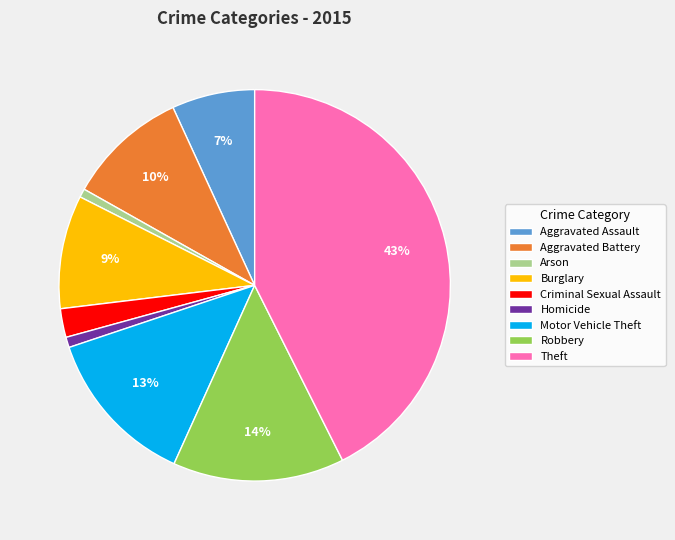

Is it true that Arson is 7% of the pie?

False